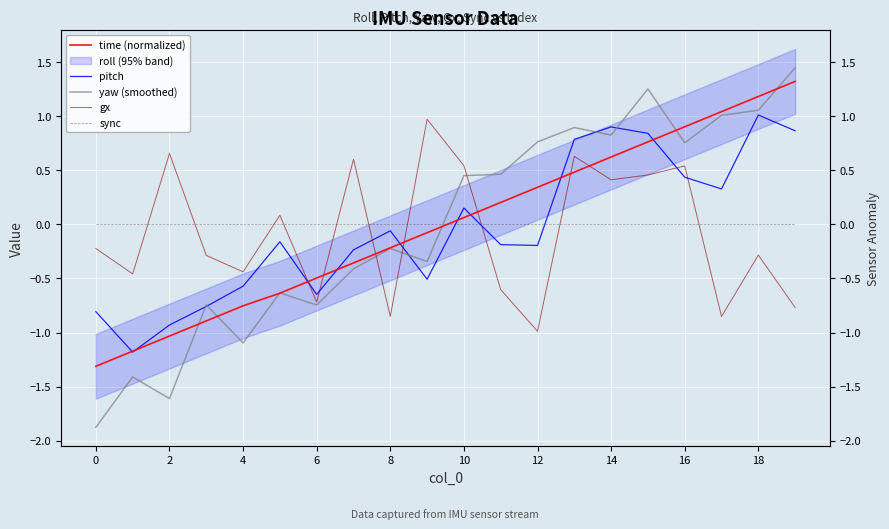

What is the maximum value shown in the chart?

1.4